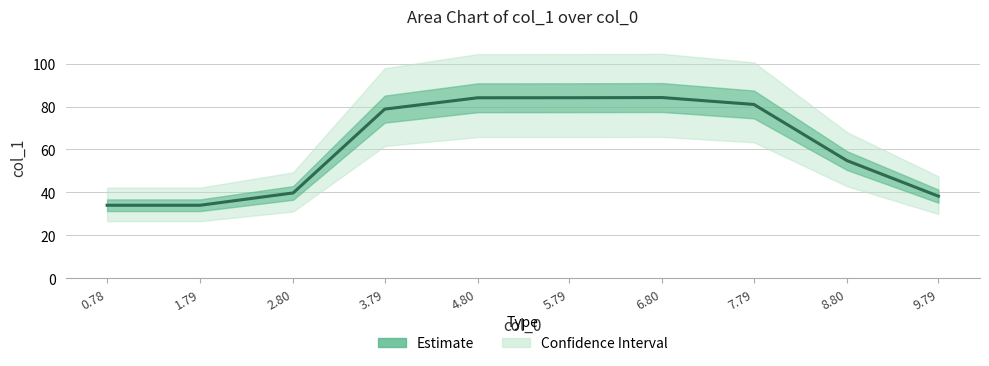

What is the label of the 2nd point from the left?

1.79